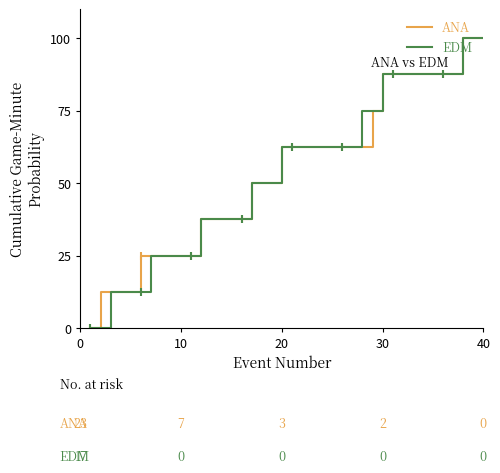

What is the difference between the second highest and second lowest values in the EDM series?

100.0